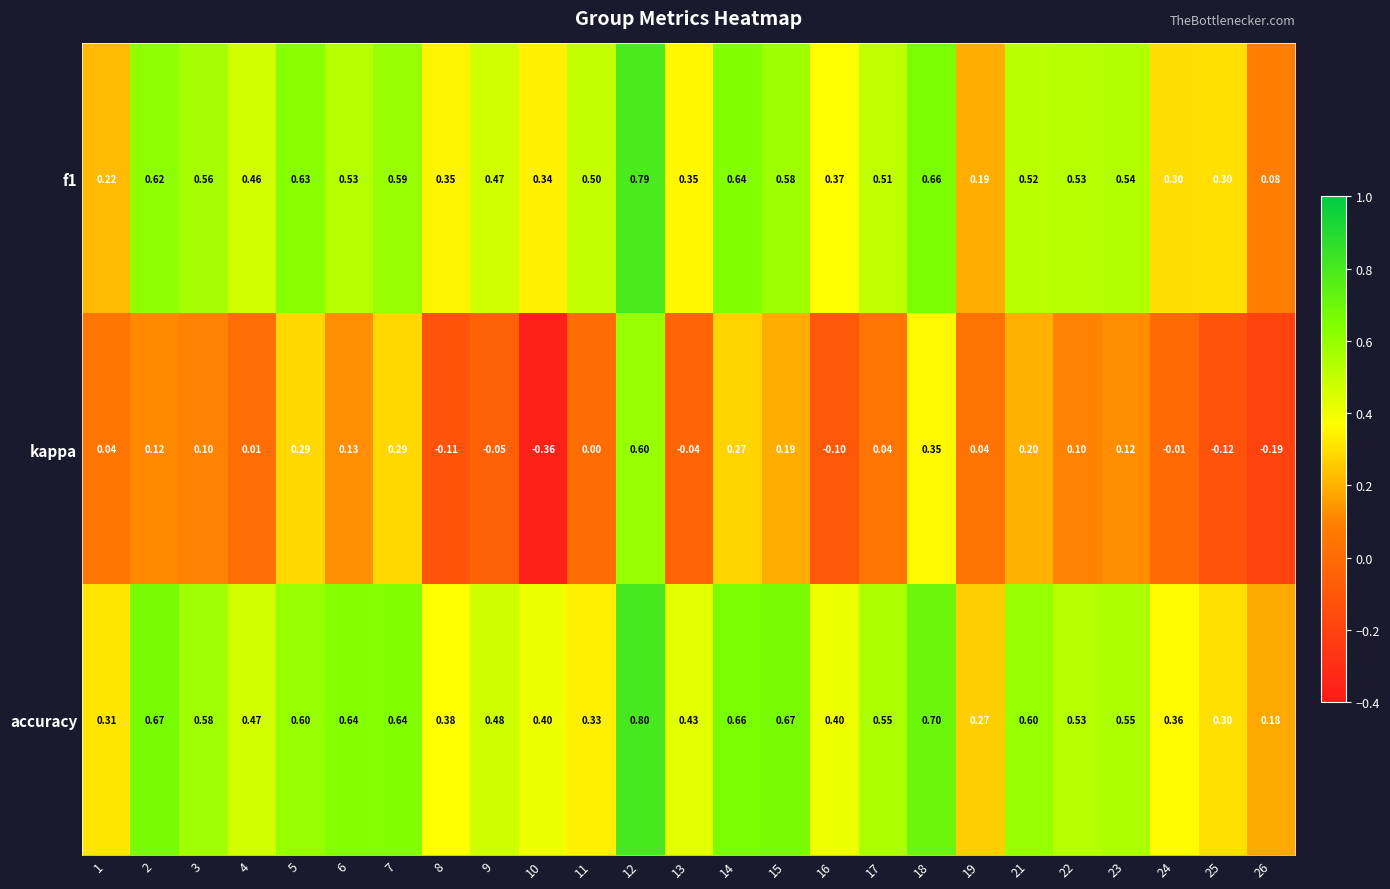

Is the value of accuracy at 9 greater than the value of f1 at 1?

Yes